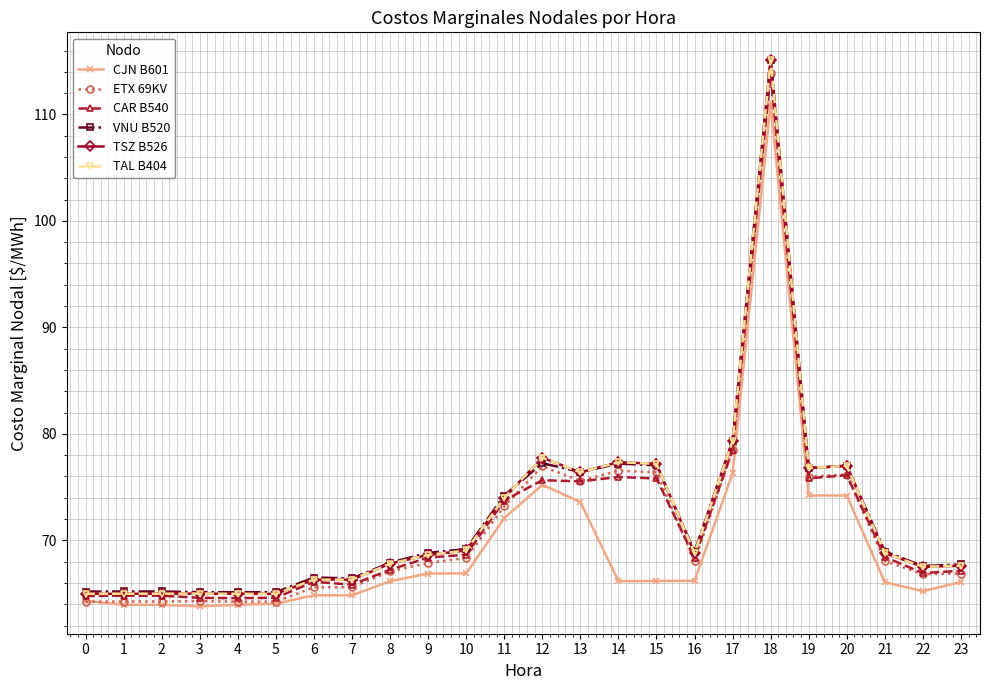

Is it true that VNU B520 equals 79.4 at 17?

True